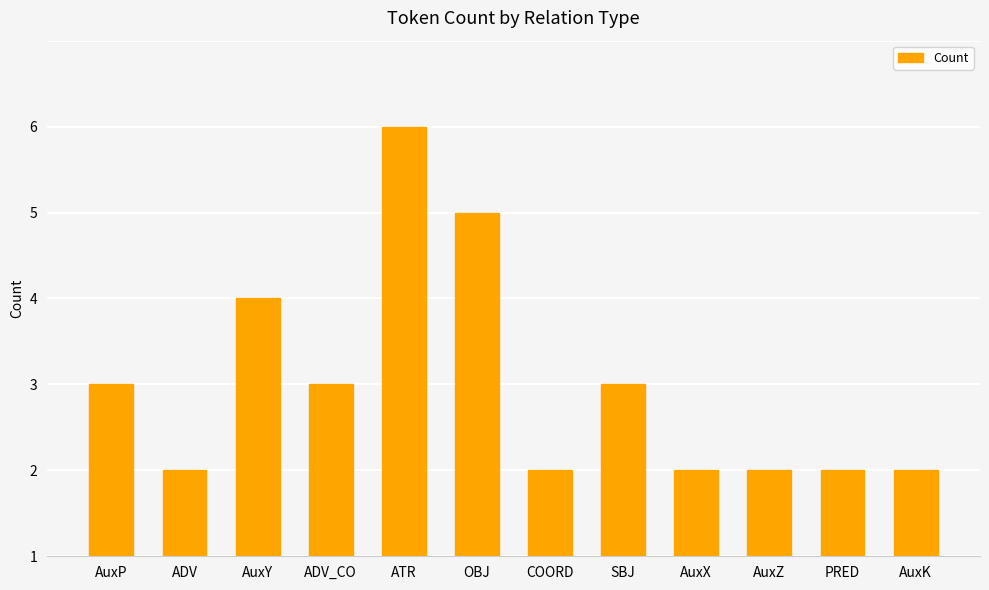

Rank the categories by value from lowest to highest.

ADV, COORD, AuxX, AuxZ, PRED, AuxK, AuxP, ADV_CO, SBJ, AuxY, OBJ, ATR